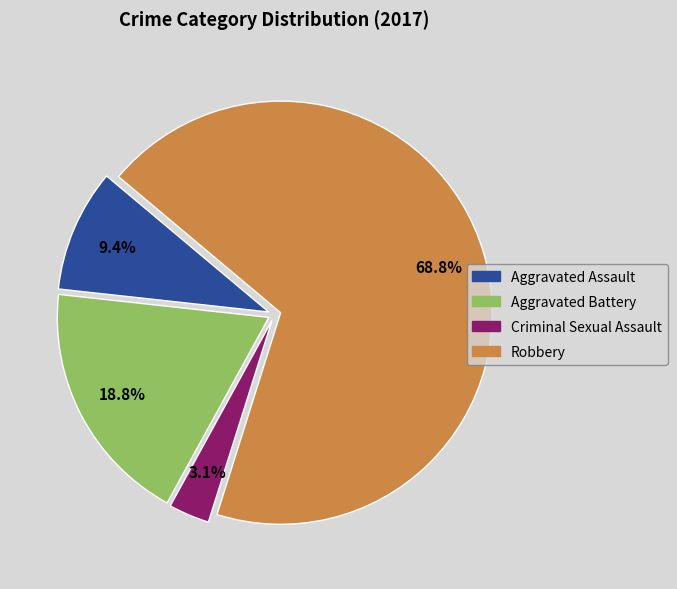

True or false: Aggravated Assault accounts for 22% of the total.

False